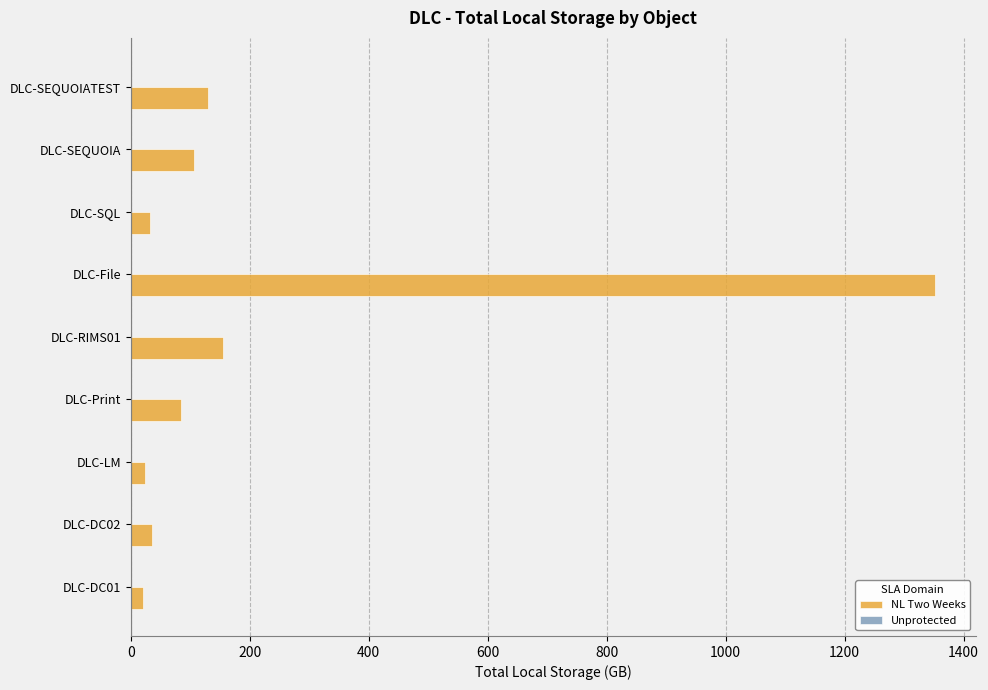

Does the chart contain any negative values?

No